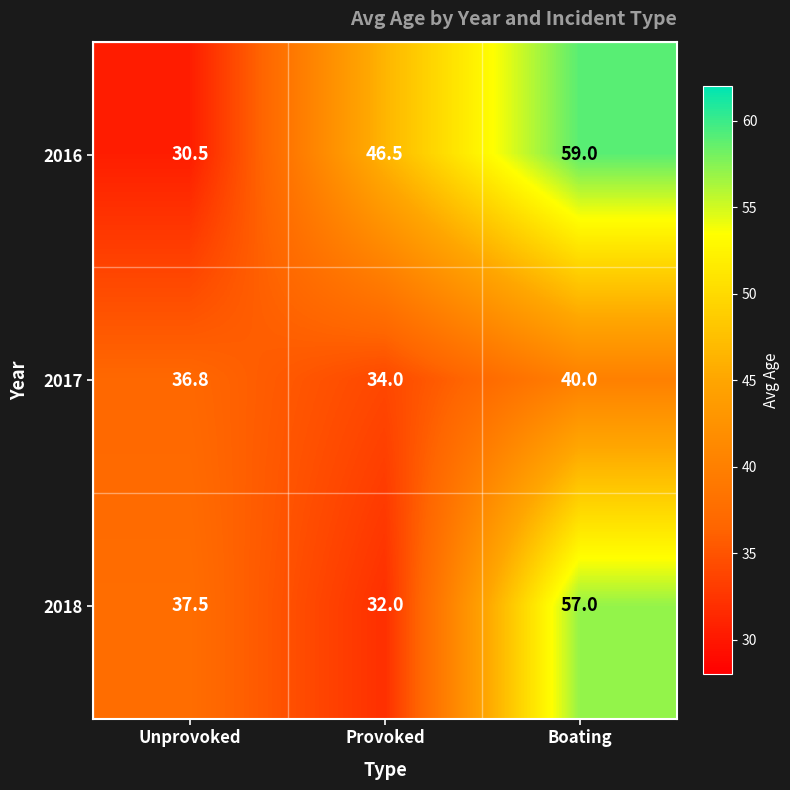

Reading right to left, what are all the values shown in this chart?

2016: 59.0	46.5	30.5
2017: 40.0	34.0	36.8
2018: 57.0	32.0	37.5